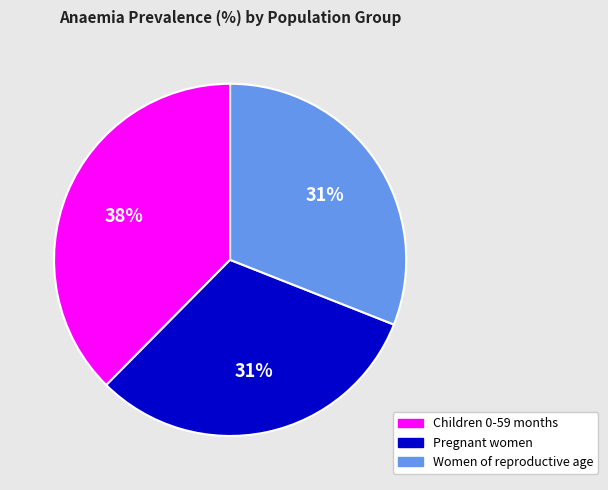

The Children 0-59 months slice represents 38% of the pie. True or false?

True